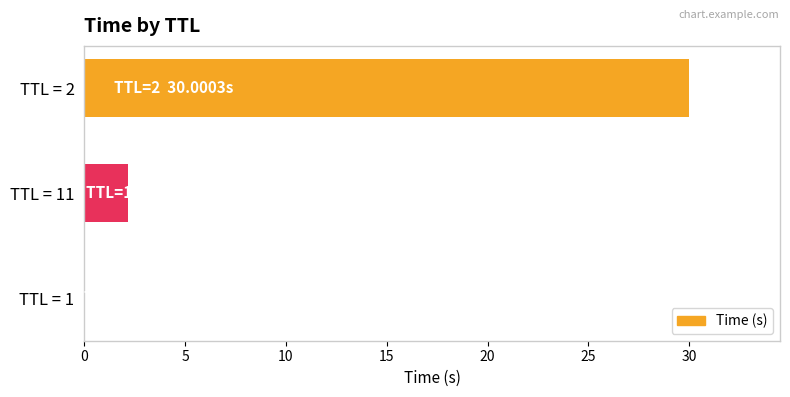

At which label is the value closest to 15?

TTL = 11